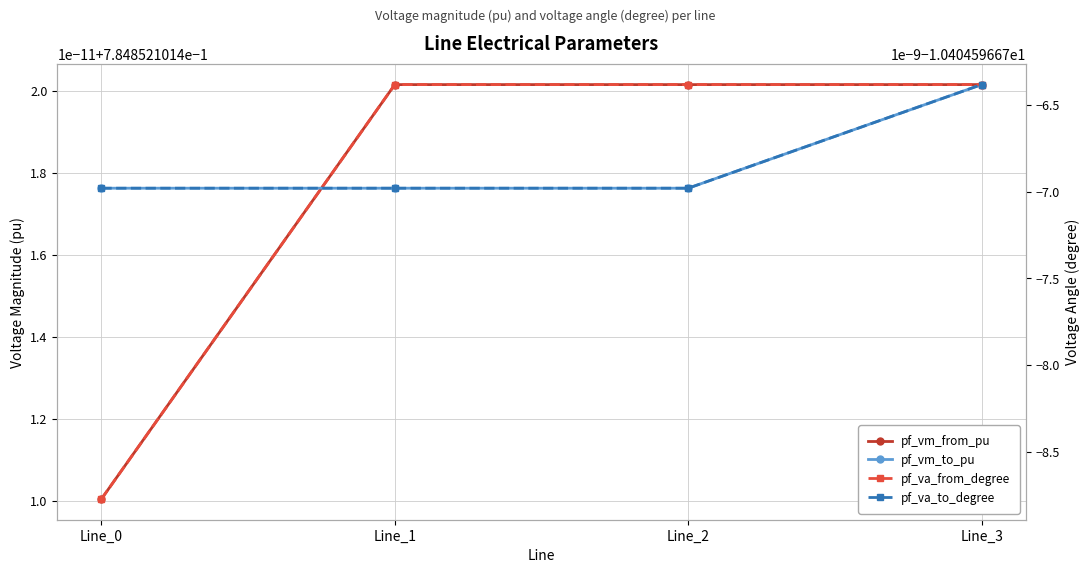

True or false: pf_va_from_degree and pf_vm_to_pu intersect in this chart.

False